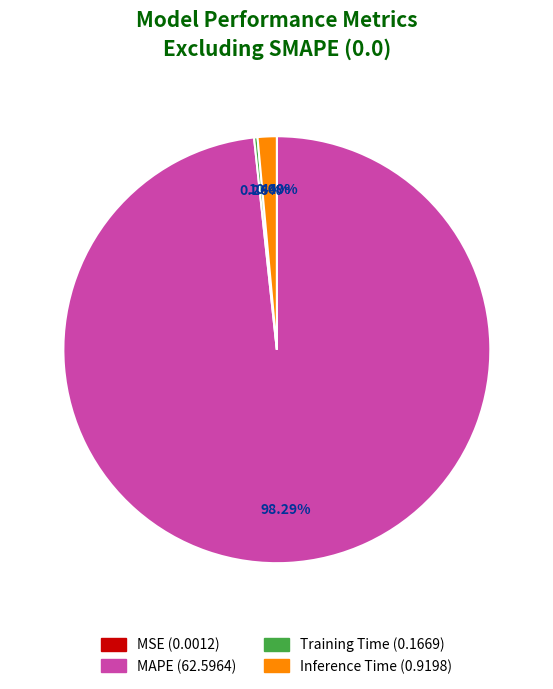

What is the largest slice in the pie chart?

MAPE